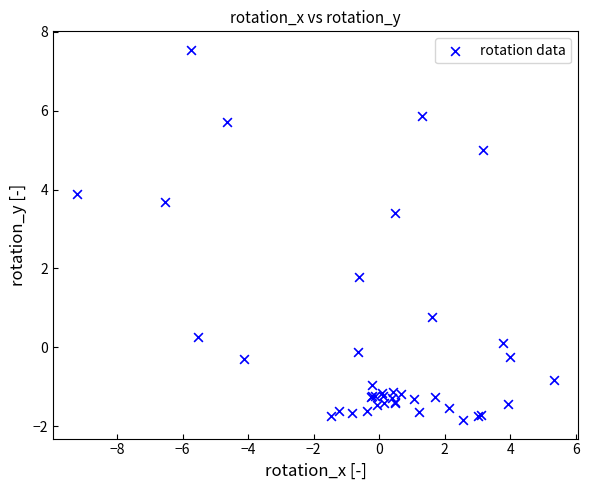

What Y value in the scatter plot is closest to 2?

1.8